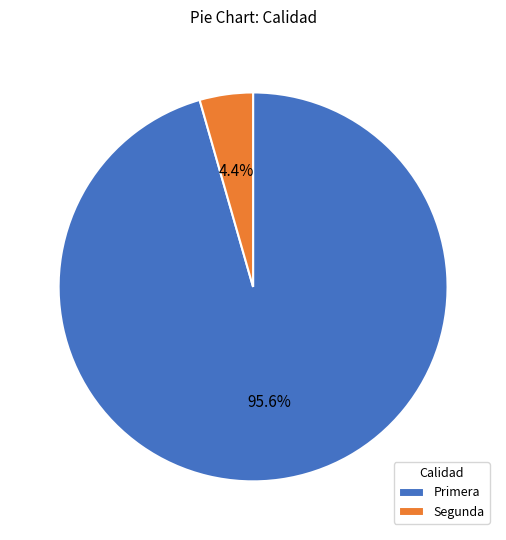

What is the largest slice in the pie chart?

Primera